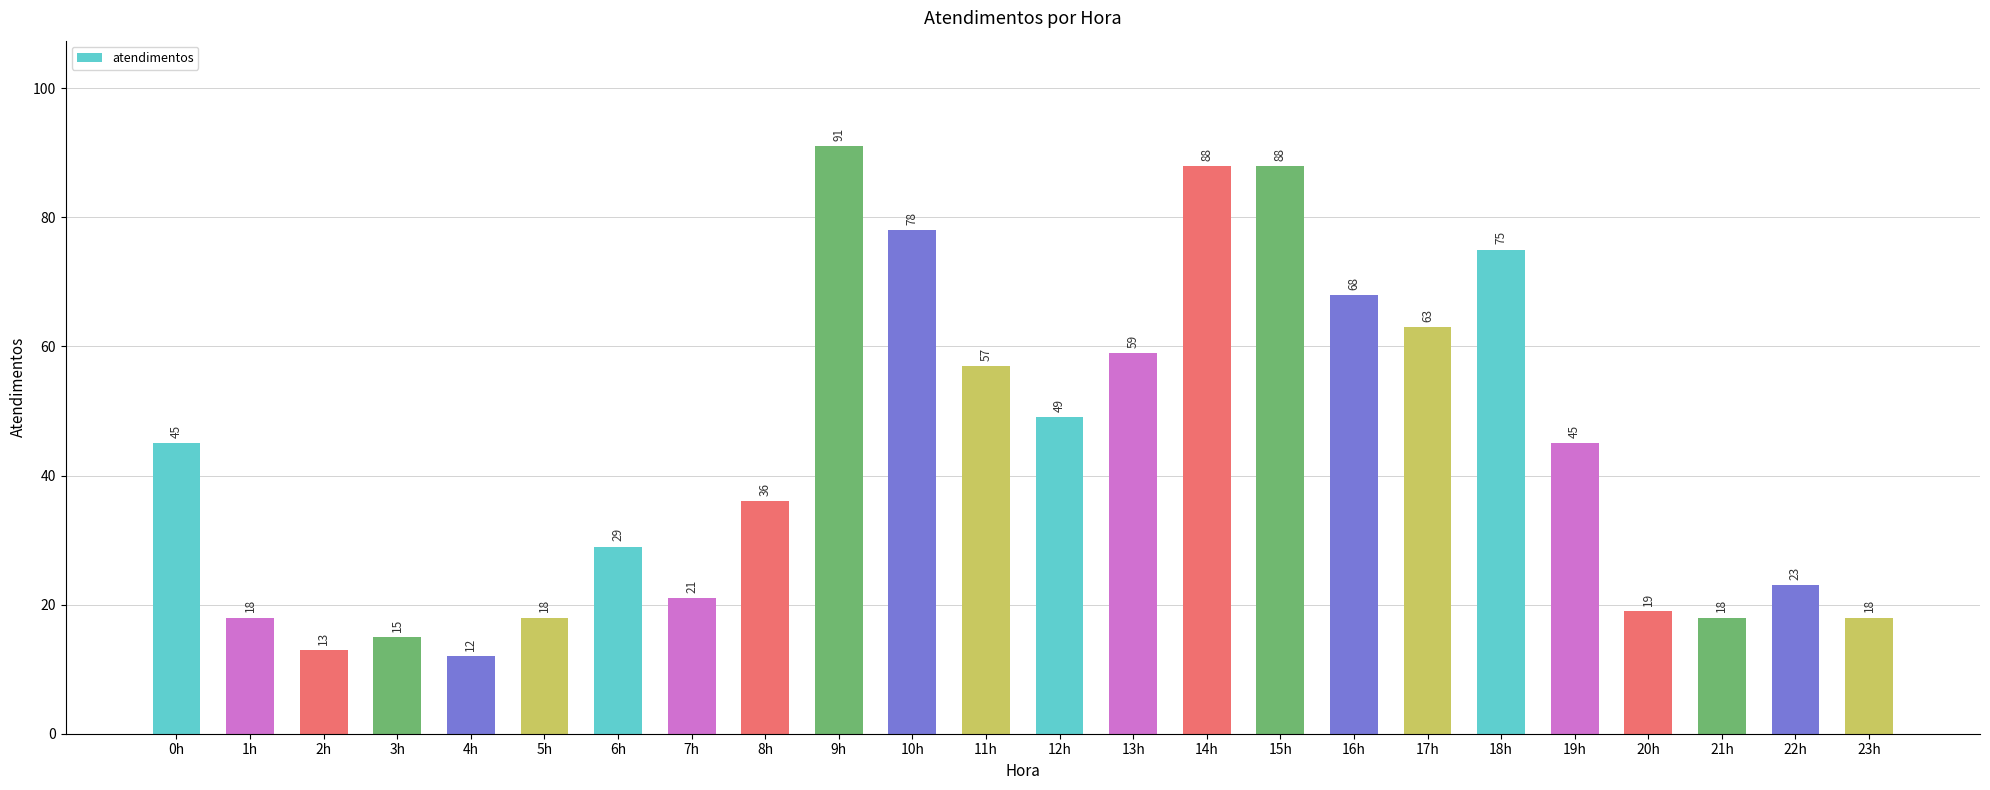

What is the sum of all values?

1046